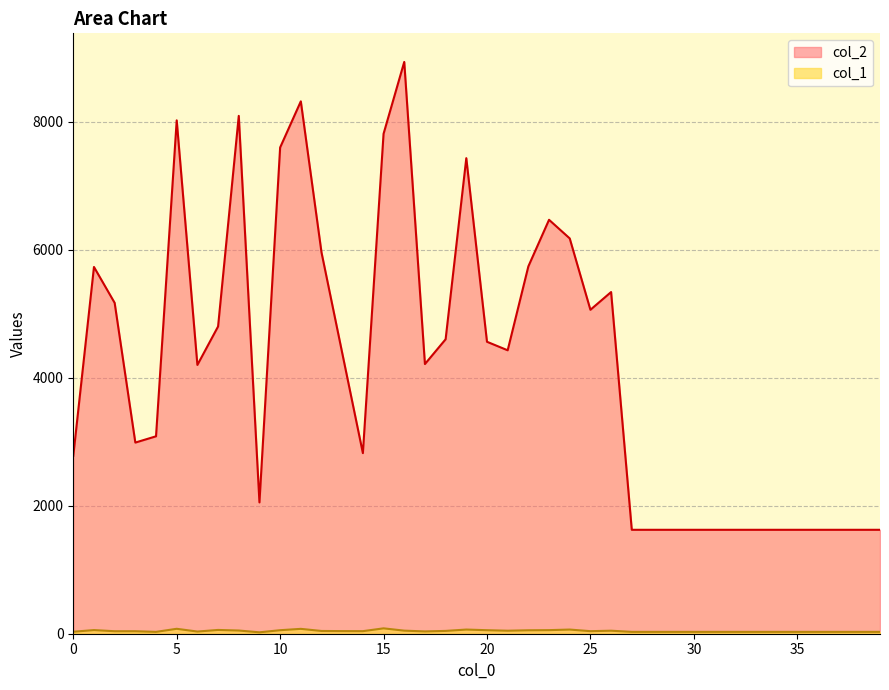

Reading left to right, extract all data points from this chart.

col_2: 2780	5731	5170	2987	3085	8022	4200	4801	8092	2052	7598	8319	5958	4389	2822	7812	8935	4214	4601	7431	4562	4429	5740	6468	6177	5062	5339	1624	1624	1624	1624	1624	1624	1624	1624	1624	1624	1624	1624	1624
col_1: 31	57	39	39	29	77	34	59	50	22	55	76	43	41	40	84	48	36	44	65	55	47	54	56	65	40	47	29	29	29	29	29	29	29	29	29	29	29	29	29